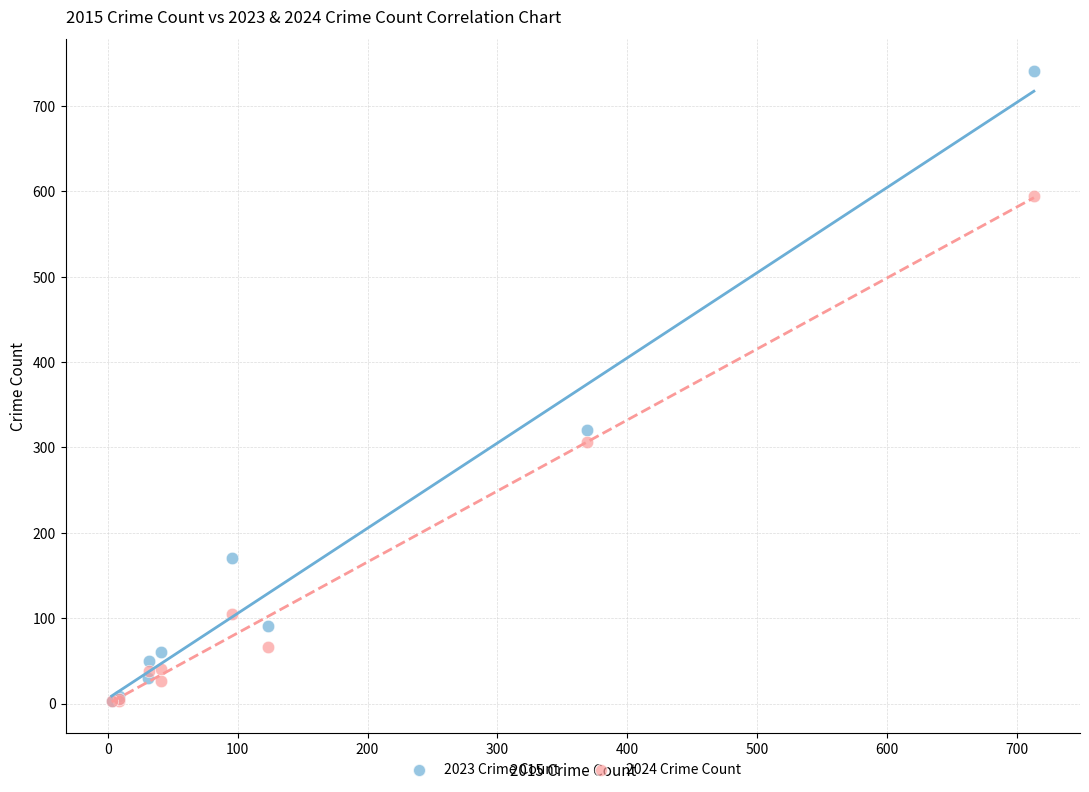

Which series reaches the maximum Y coordinate?

2023 Crime Count